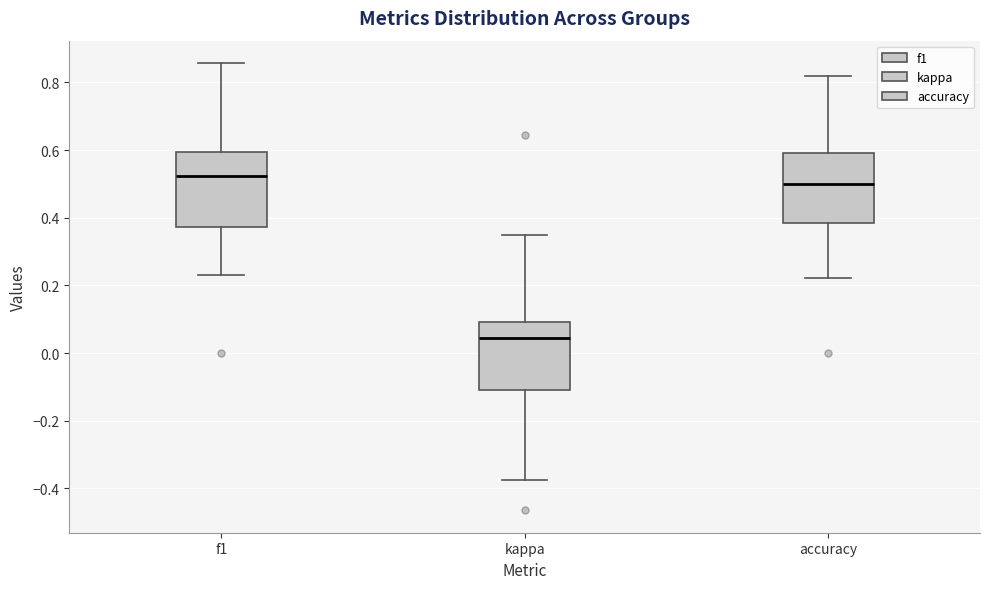

Where is the lower edge of the box for kappa on the y-axis? The values are not printed on the chart, so give them approximately, as read against the axis.

-0.10